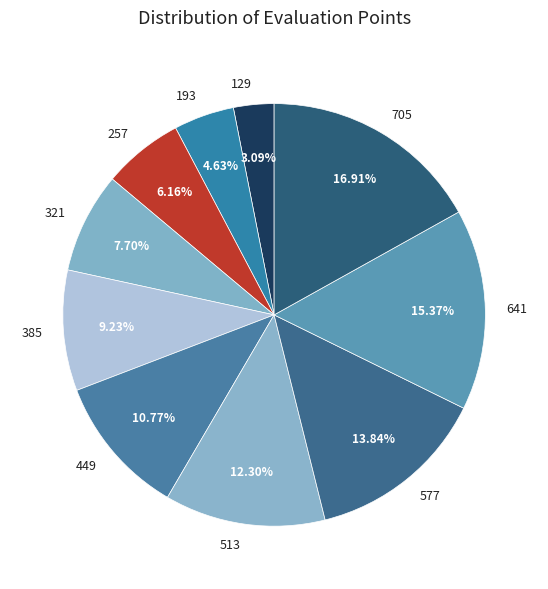

To the nearest percent, what is the combined percentage of 257 and 449?

17%